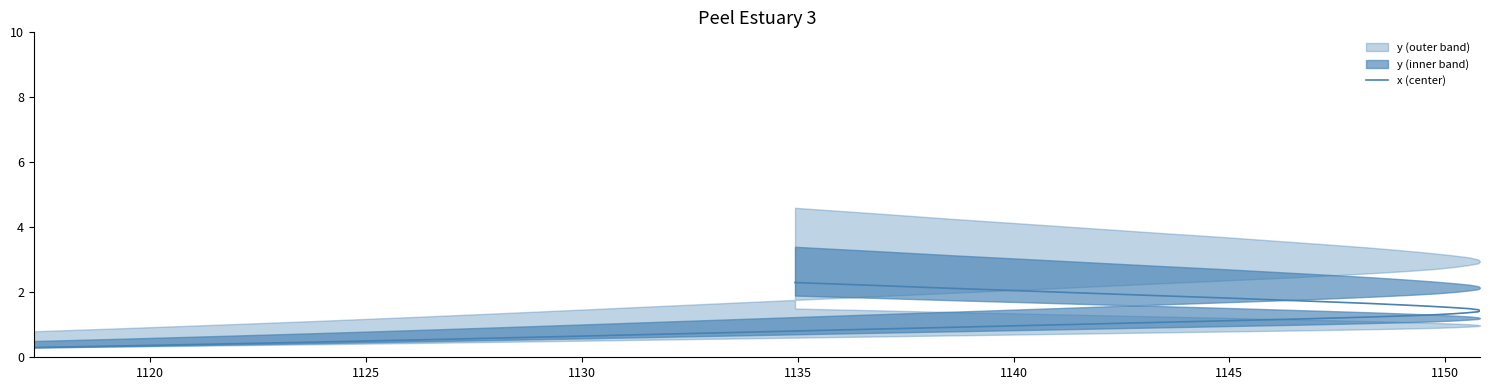

What is the value of the 16th point from the left?

1.1